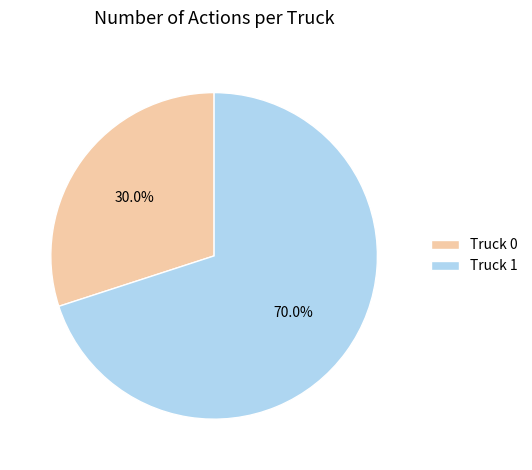

Which category has the biggest portion of the pie?

Truck 1